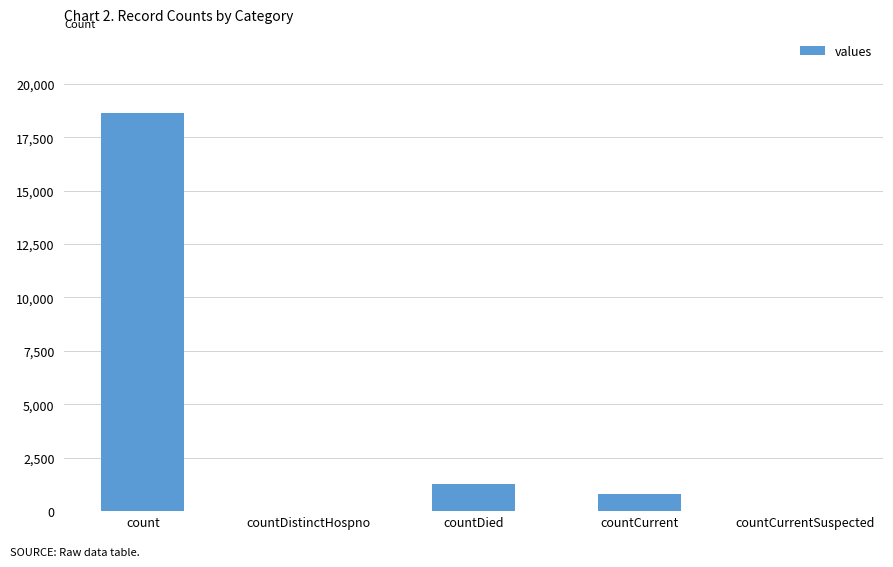

Is it true that the value at count is 18615?

True